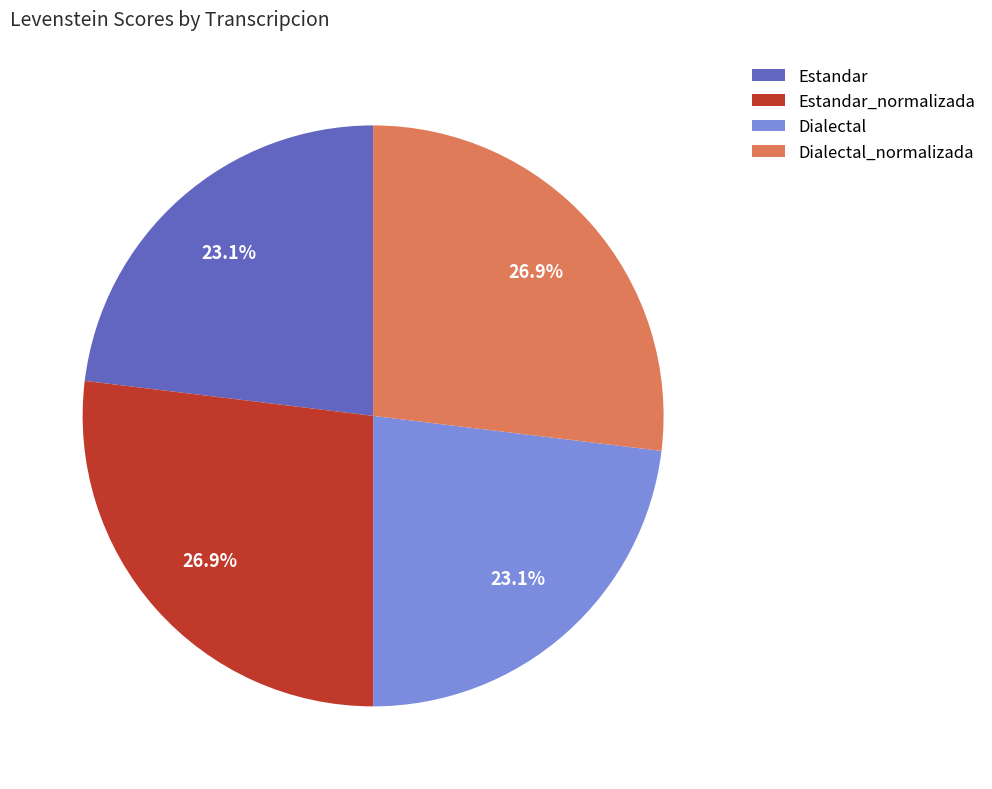

Is there any slice that represents more than half of the pie?

No